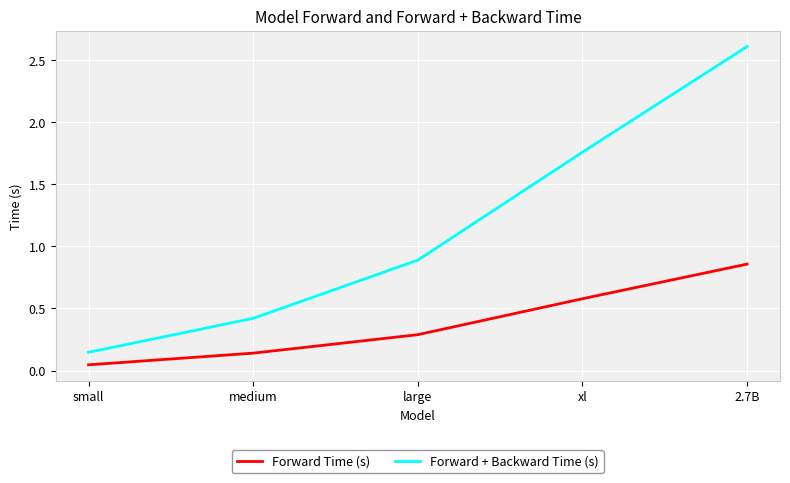

At how many categories does at least one series exceed 1?

2